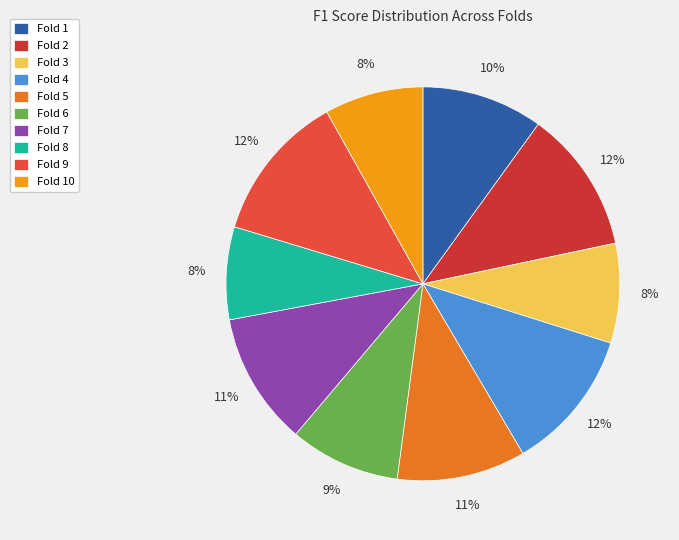

Is there any slice that represents more than half of the pie?

No